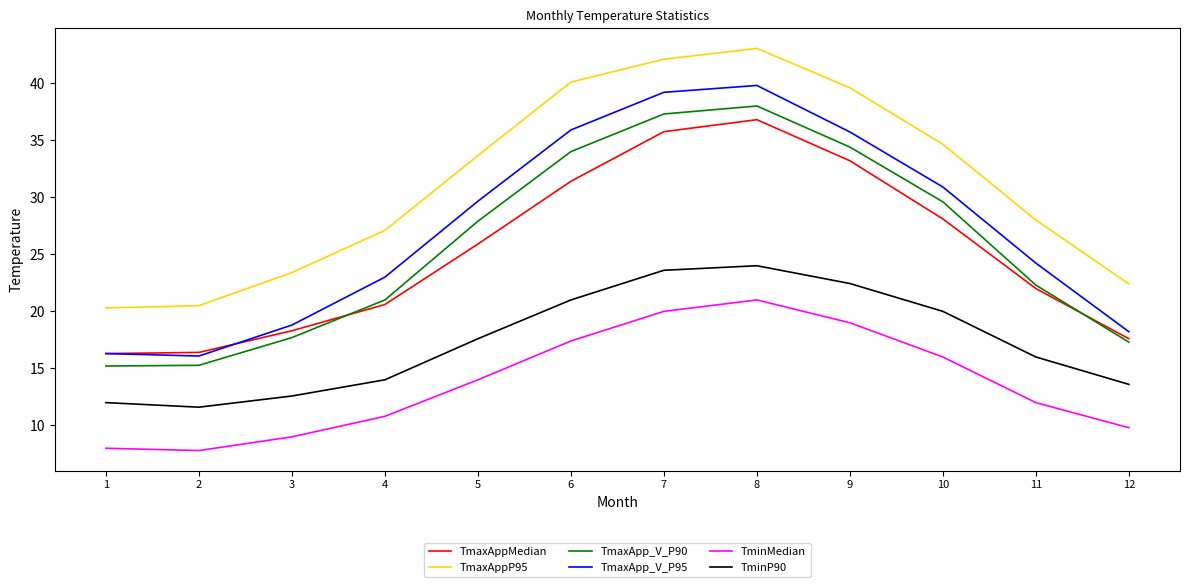

At which category does TmaxAppP95 reach its first local peak?

8